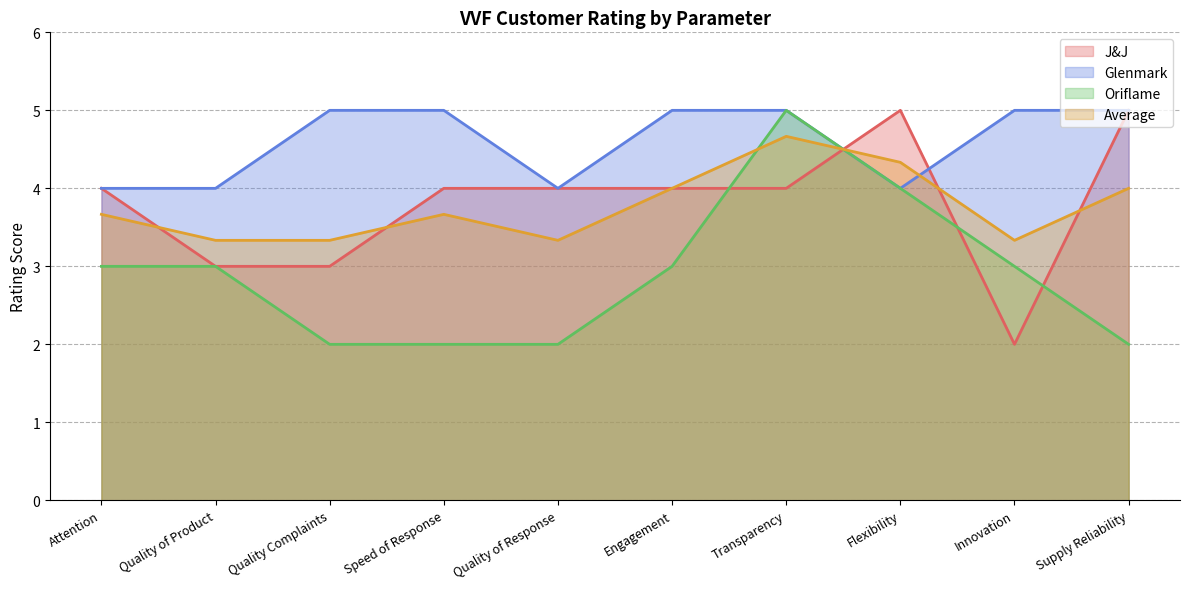

List the labels in order of Average value, largest first.

Transparency, Flexibility, Engagement, Supply Reliability, Attention, Speed of Response, Quality of Product, Quality Complaints, Quality of Response, Innovation